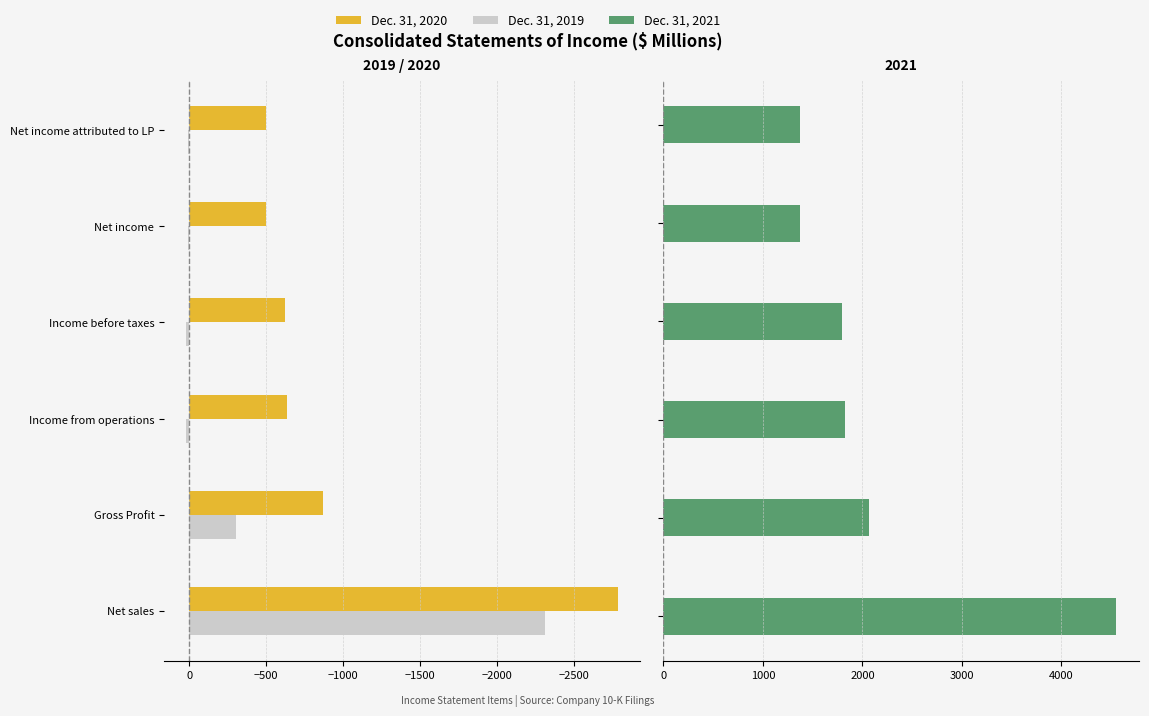

What is the lowest value of the Dec. 31, 2020 series?

-2788